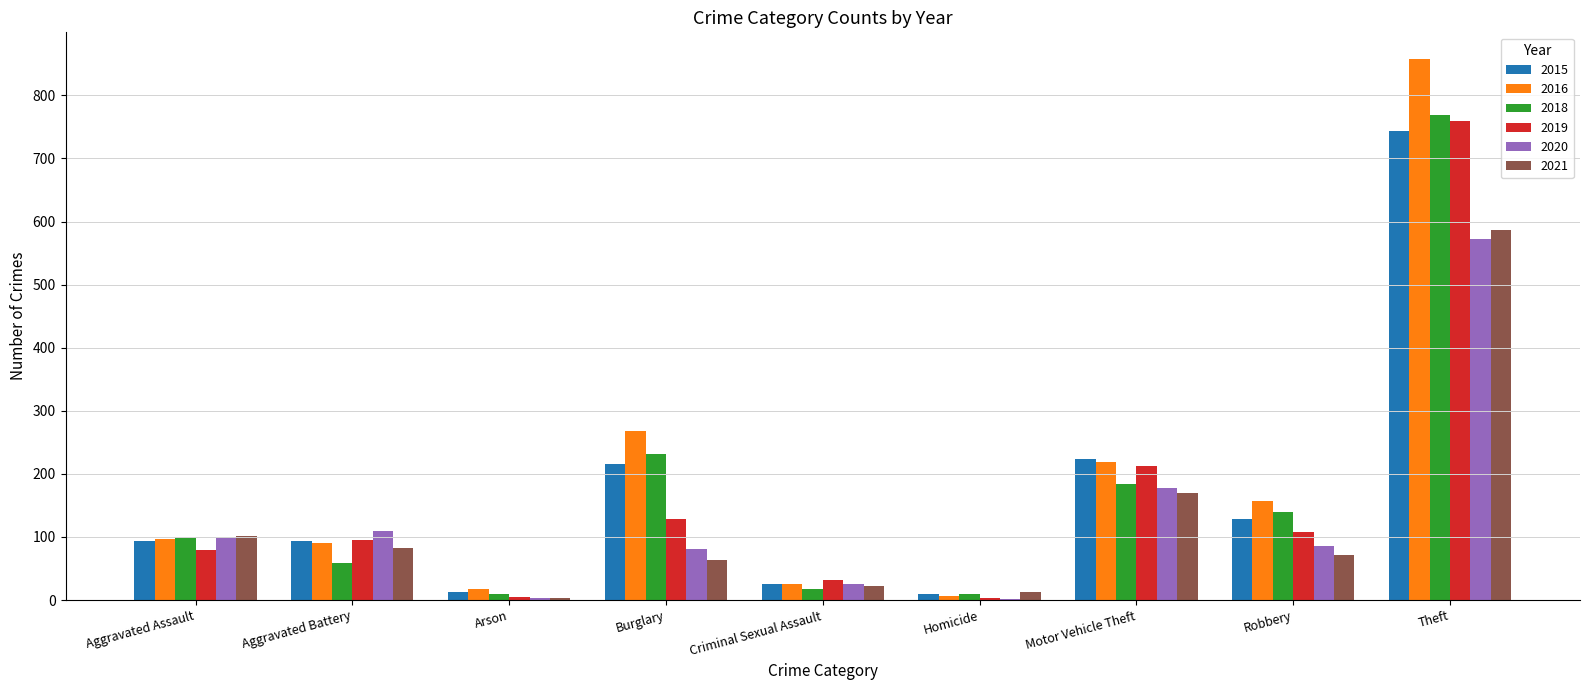

How many categories are shown in the chart?

9